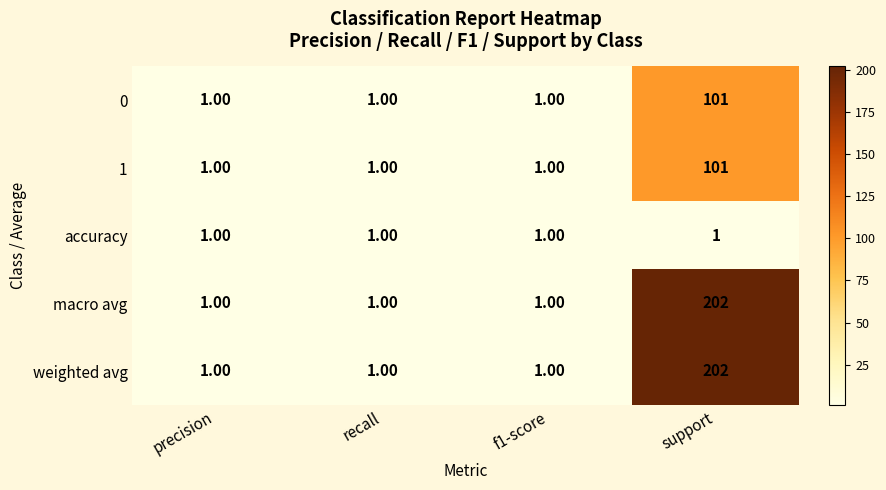

Which category has the highest value in the 1 series?

support